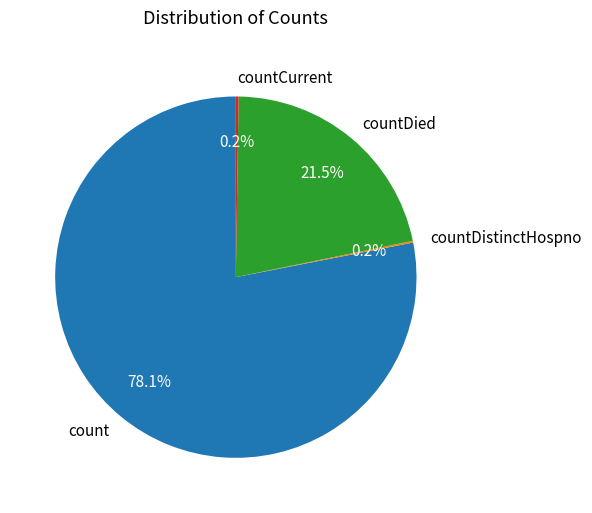

To the nearest percent, what is the difference between the largest and smallest slice percentages?

78%